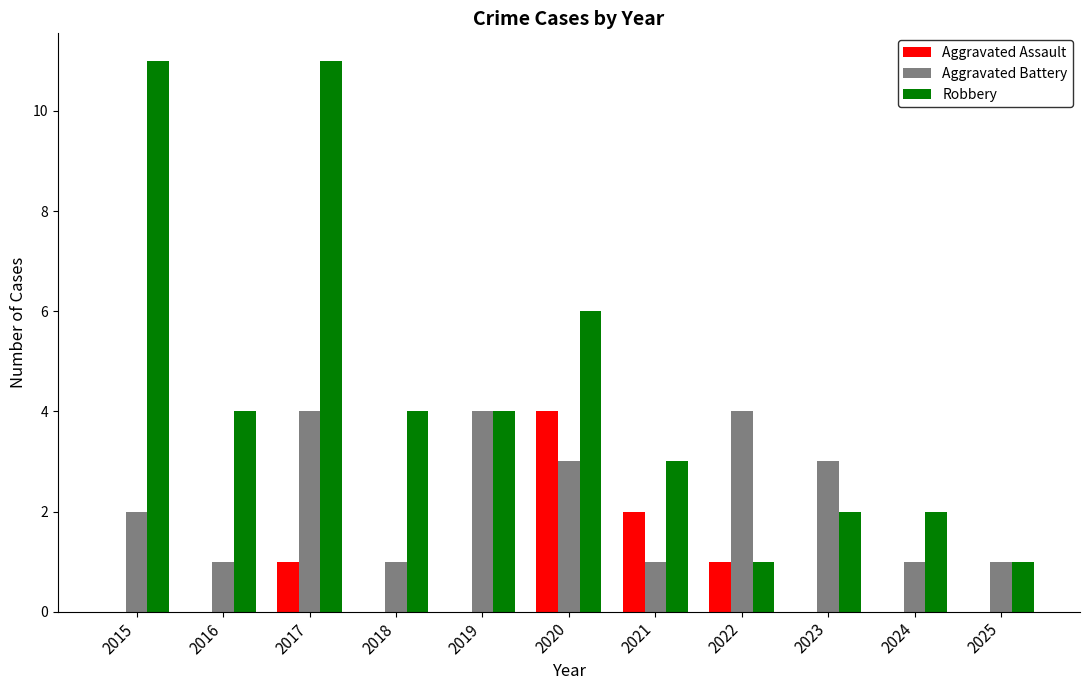

Read the Aggravated Battery value at 2024.

1